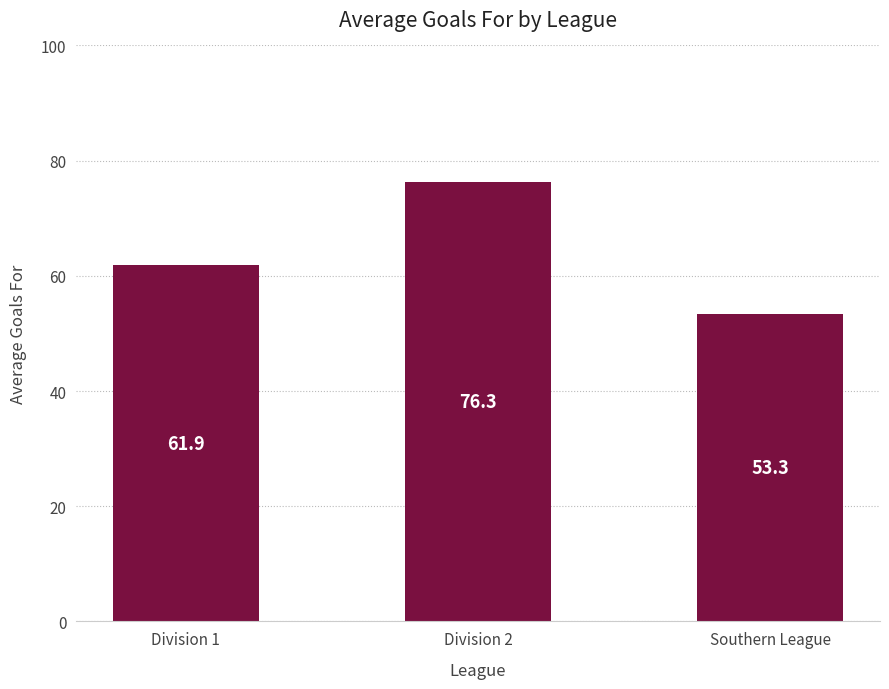

Reading left to right, list all the values displayed in this chart.

Division 1=61.9	Division 2=76.3	Southern League=53.3